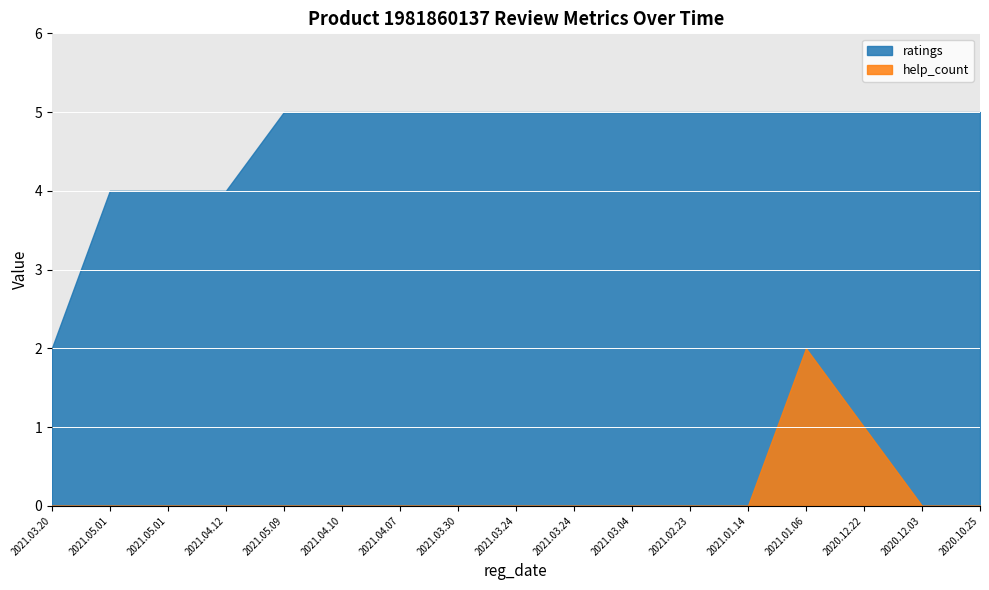

Which series has the widest spread of values?

ratings